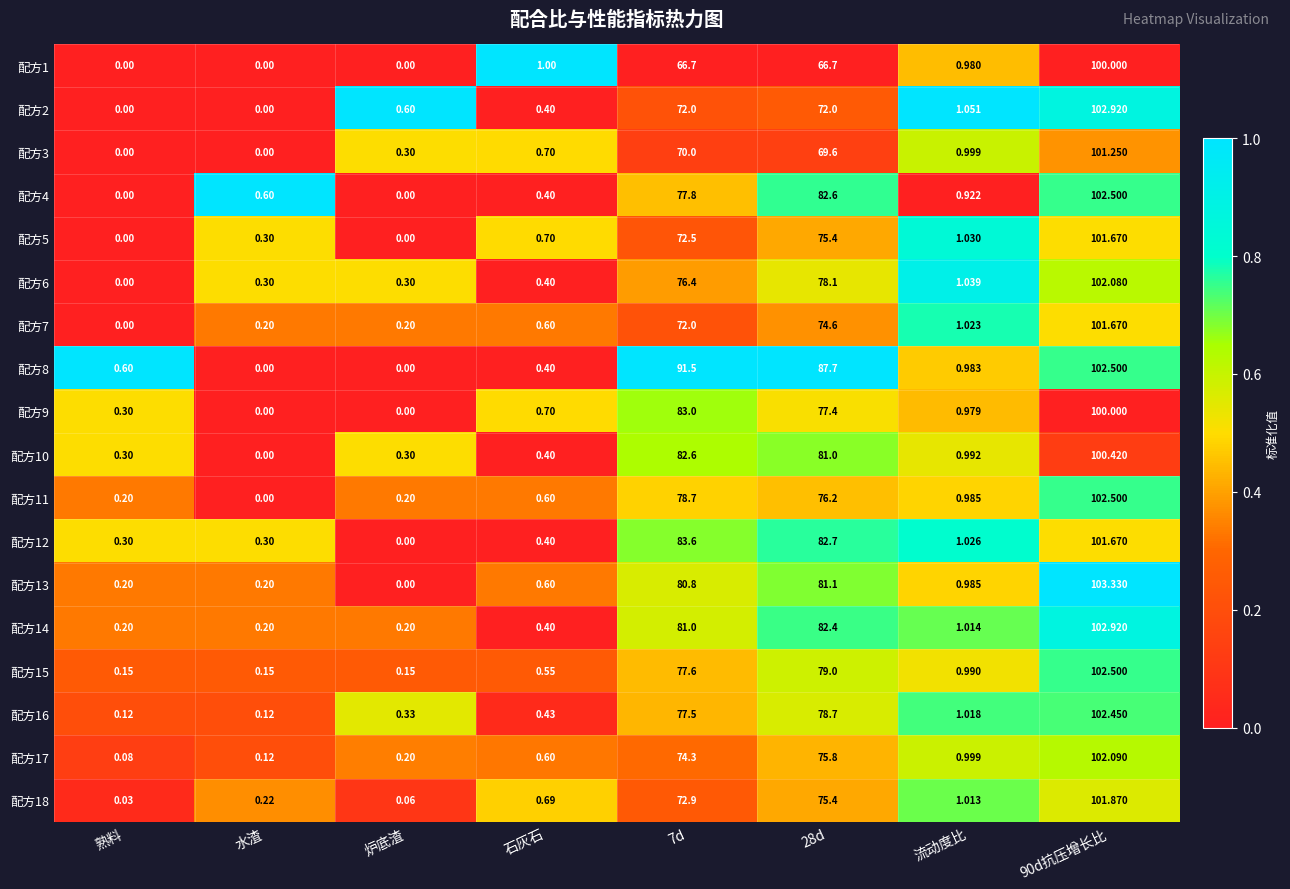

Is the value of 配方10 at 石灰石 greater than the value of 配方8 at 流动度比?

No